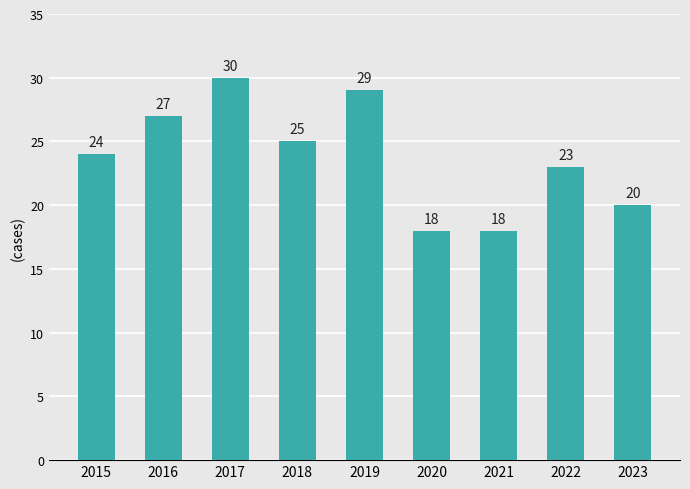

At which label is the value closest to 24?

2015